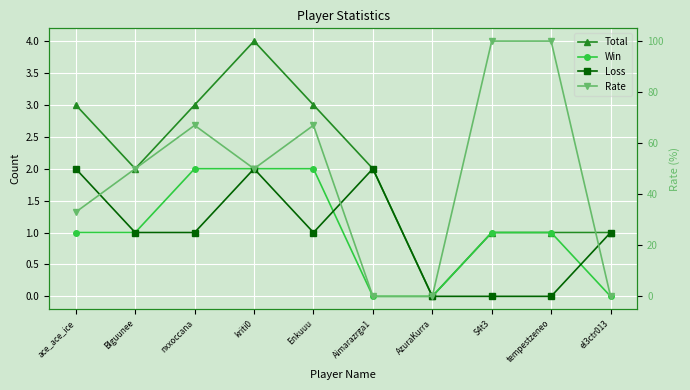

Count the number of data series in this chart.

4